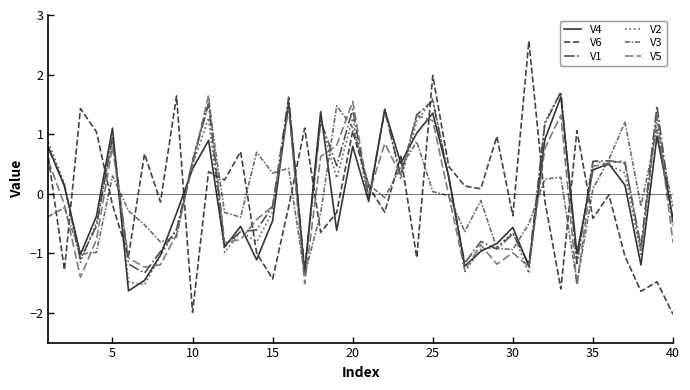

True or false: V2 and V6 cross at least once.

True